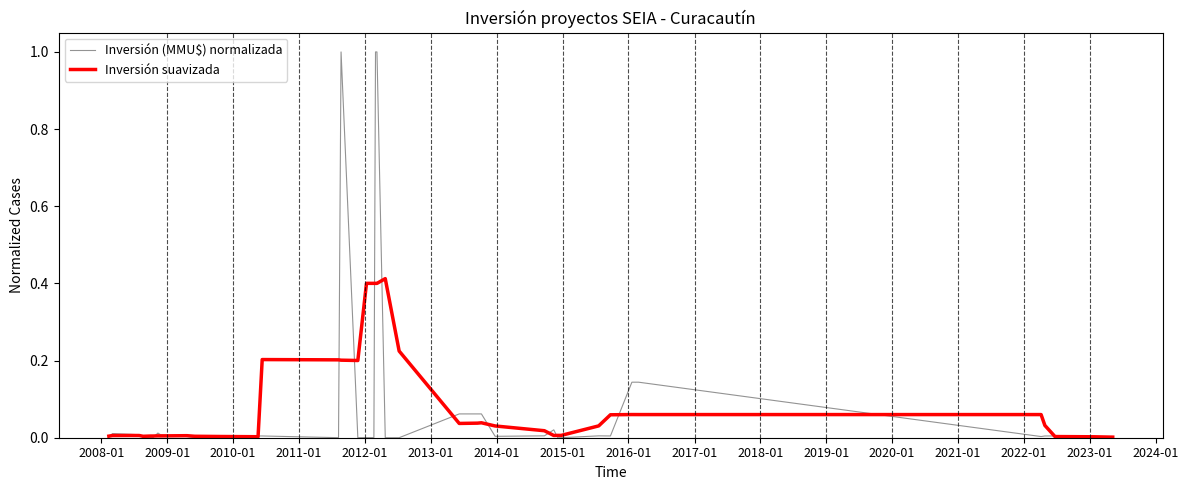

Rank the series by their maximum value, from highest to lowest.

Inversión (MMU$) normalizada, Inversión suavizada